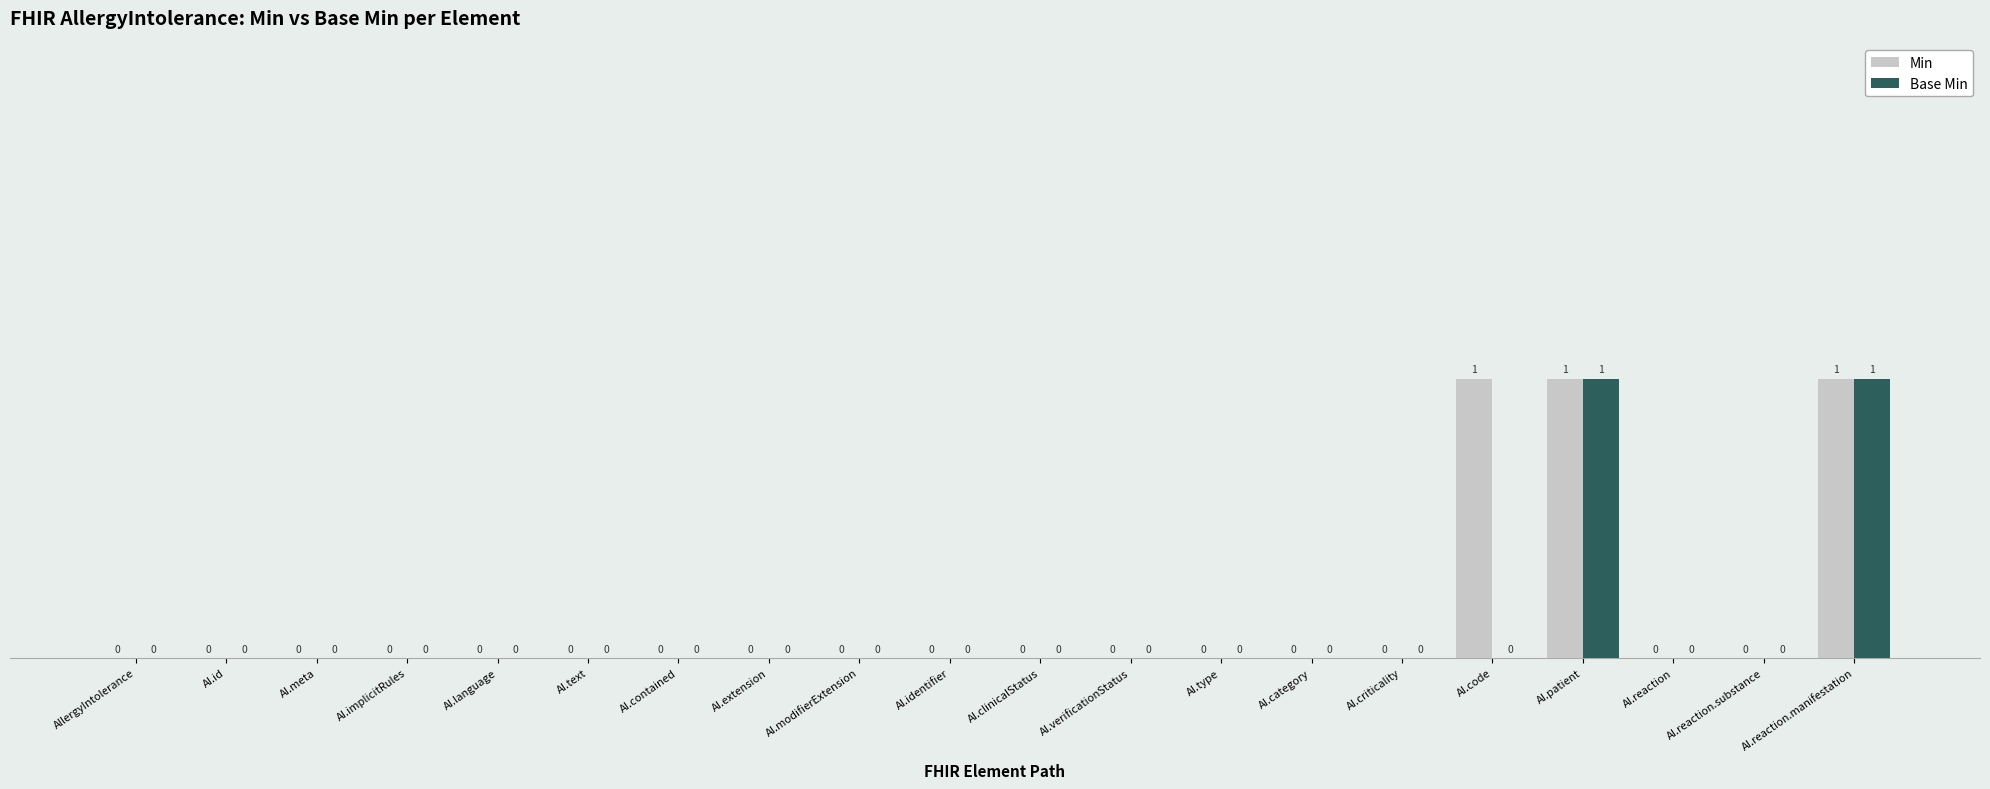

What is the sum of all Min values?

3